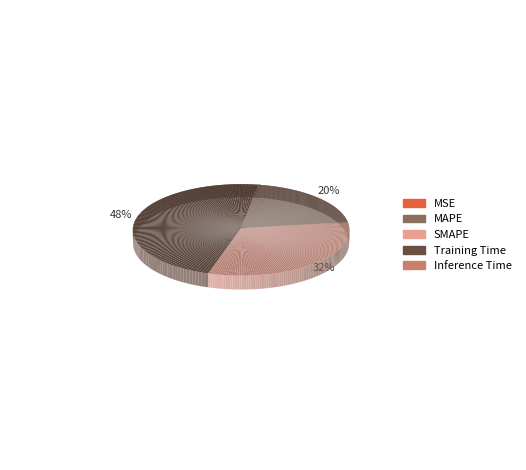

What percentage is the SMAPE slice, to the nearest percent?

32%